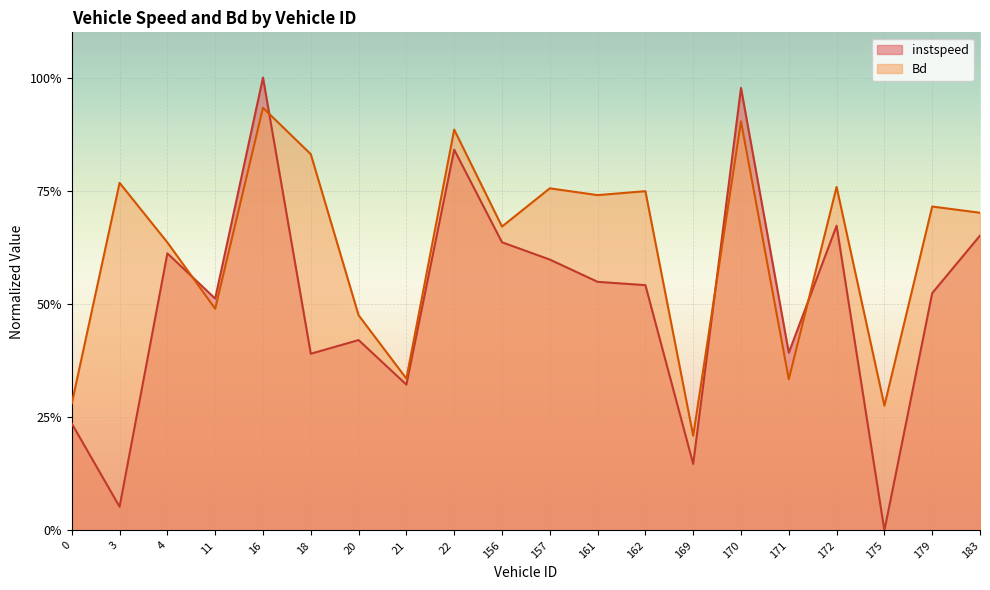

How many categories are shown in the chart?

20